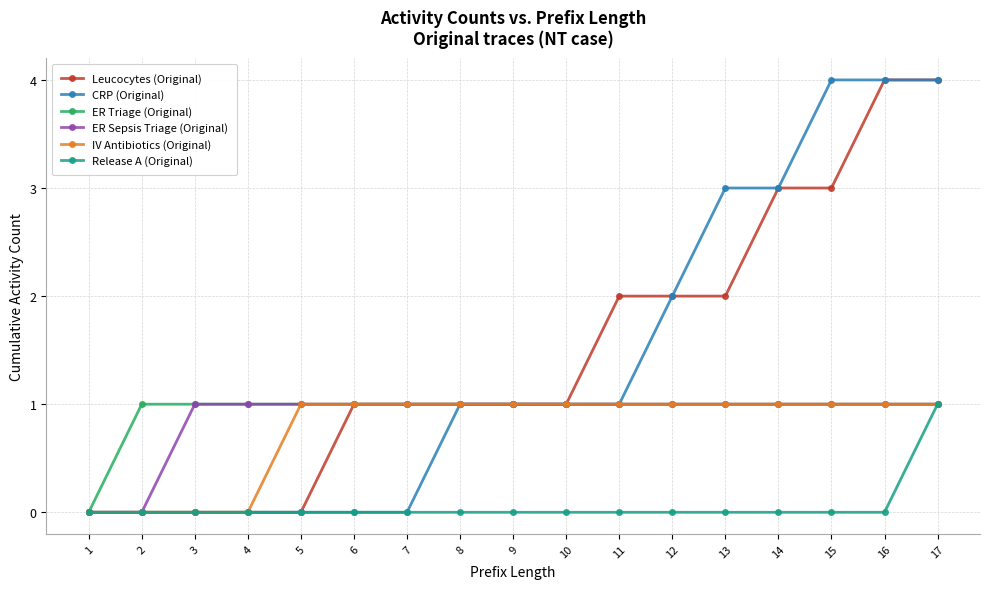

Reading right to left, transcribe all the data shown in this chart.

Leucocytes (Original): 4	4	3	3	2	2	2	1	1	1	1	1	0	0	0	0	0
CRP (Original): 4	4	4	3	3	2	1	1	1	1	0	0	0	0	0	0	0
ER Triage (Original): 1	1	1	1	1	1	1	1	1	1	1	1	1	1	1	1	0
ER Sepsis Triage (Original): 1	1	1	1	1	1	1	1	1	1	1	1	1	1	1	0	0
IV Antibiotics (Original): 1	1	1	1	1	1	1	1	1	1	1	1	1	0	0	0	0
Release A (Original): 1	0	0	0	0	0	0	0	0	0	0	0	0	0	0	0	0